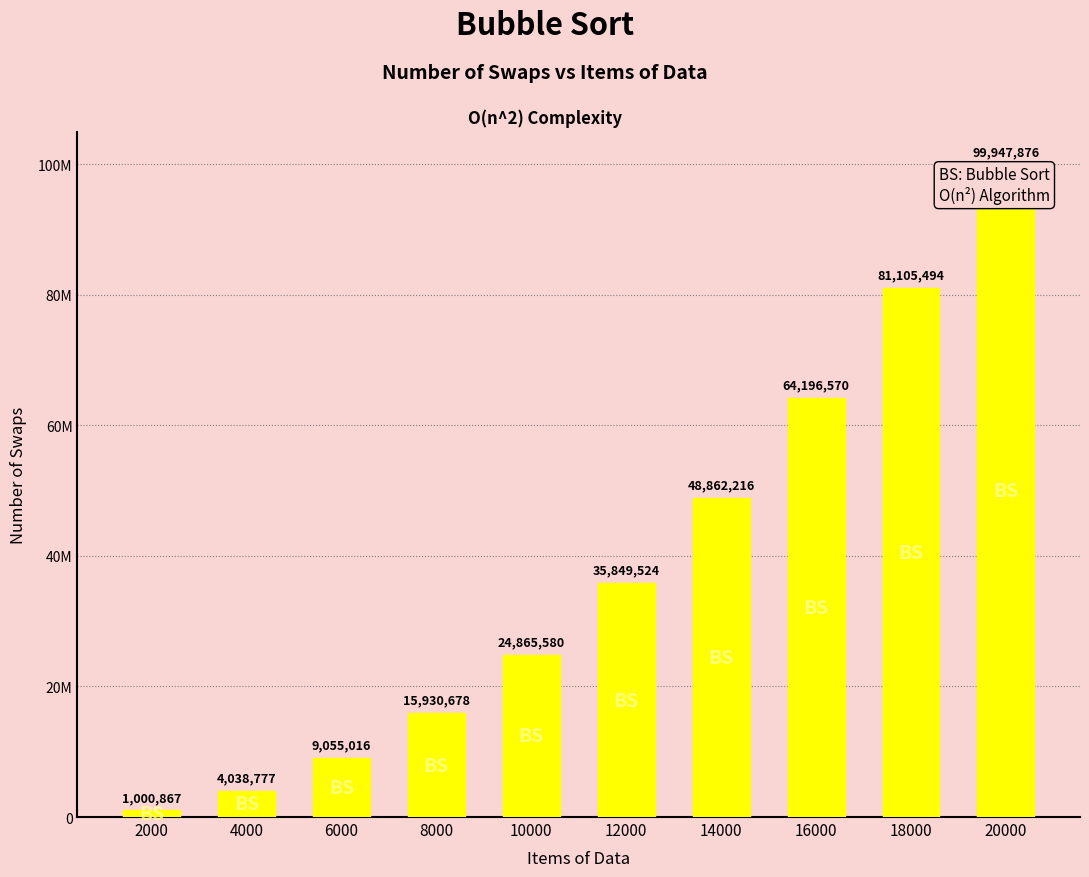

What is the ratio of the value at 20000 to the value at 12000?

2.8